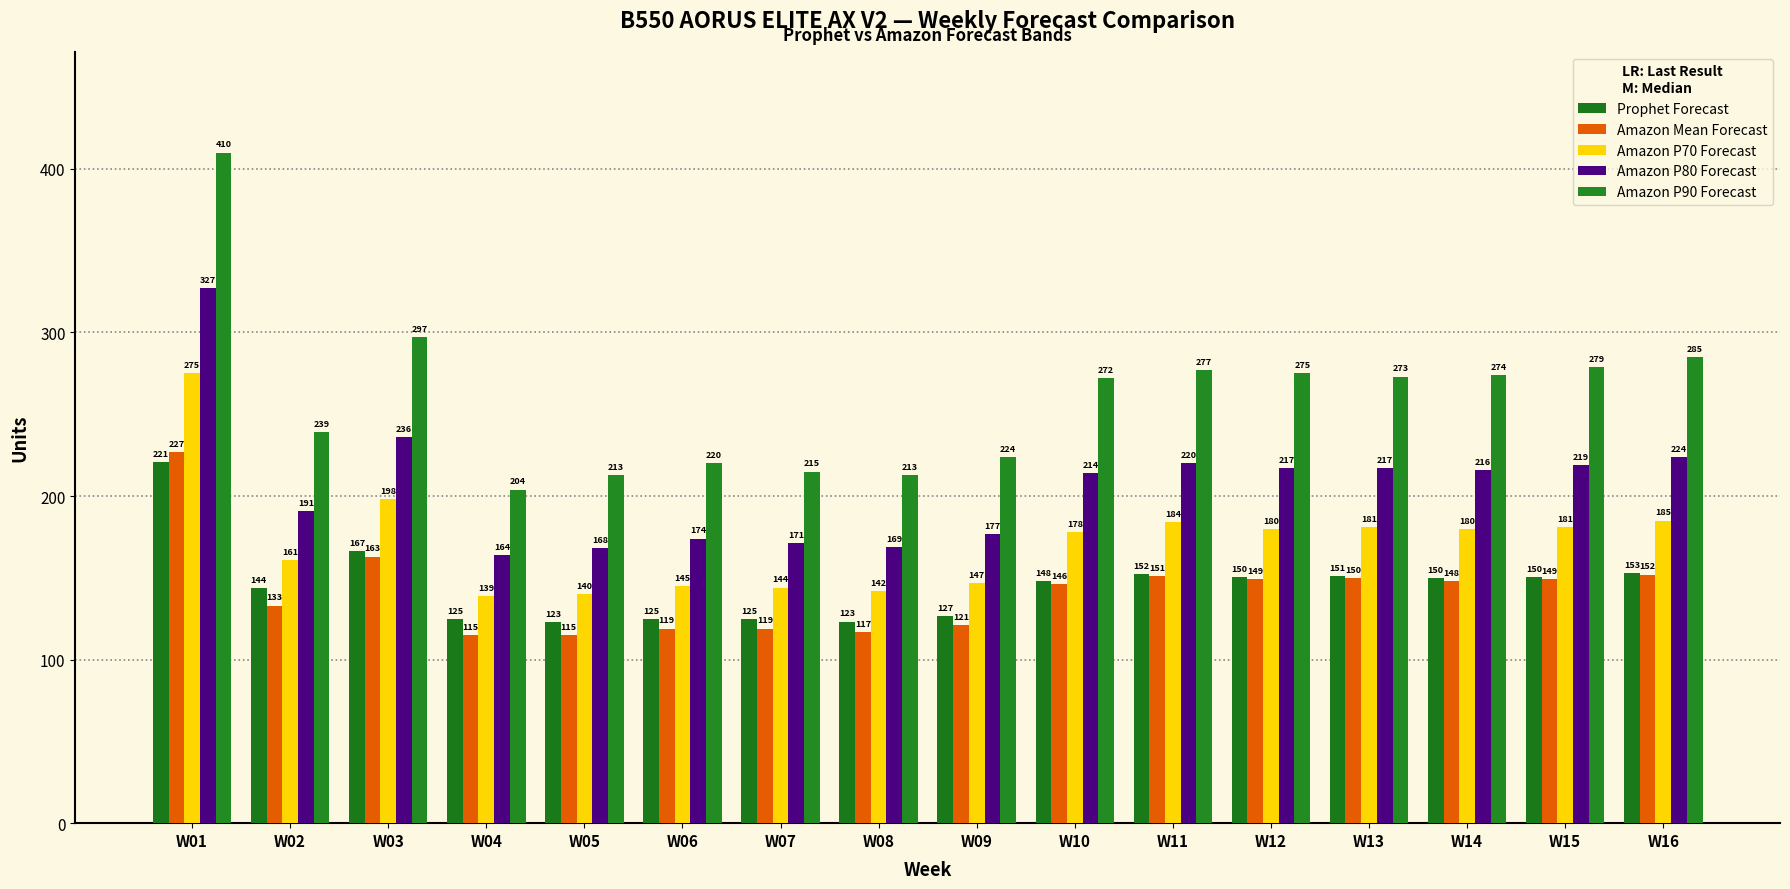

The Amazon P70 Forecast series shows 181.0 at W13. True or false?

True